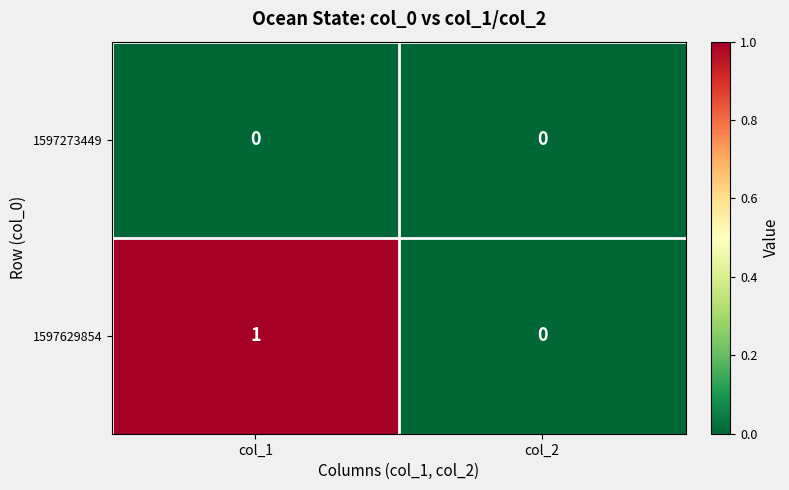

At which label is 1597629854 closest to 0?

col_2